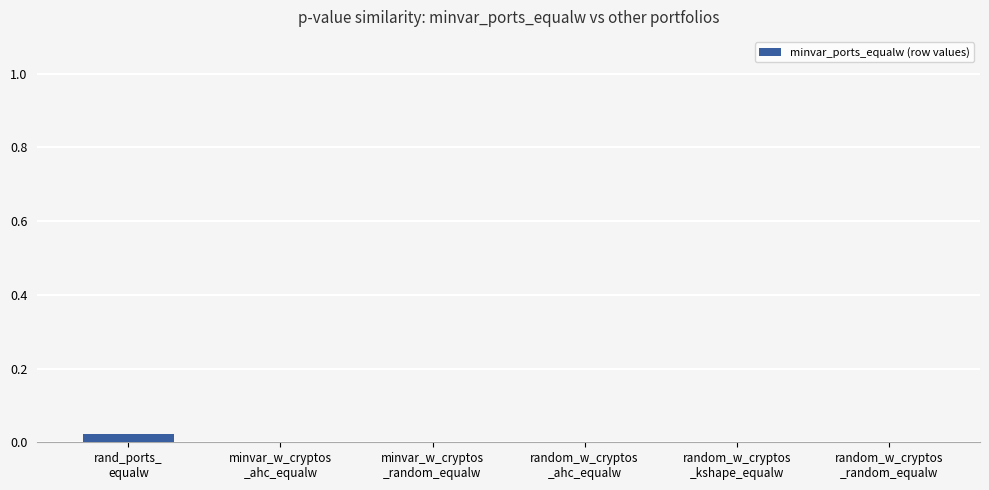

Is it true that the value at random_w_cryptos
_ahc_equalw is 0.0?

True